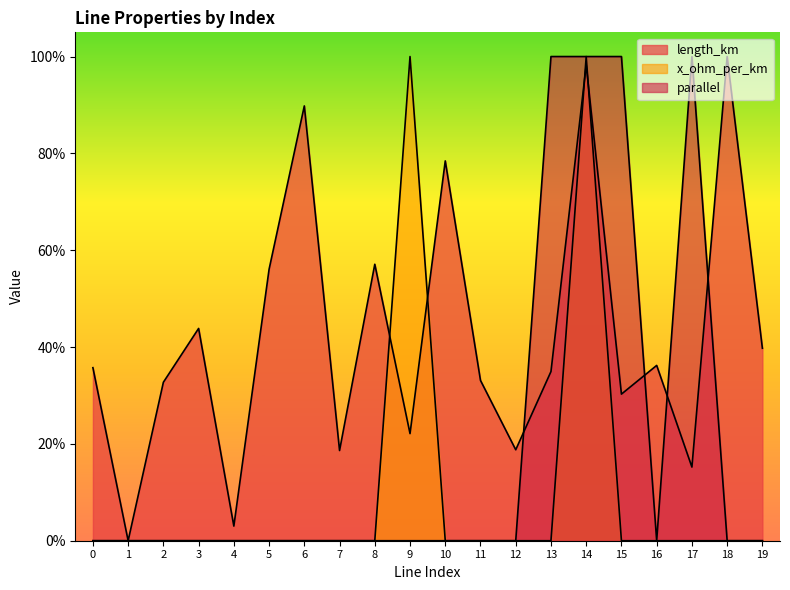

Between 8 and 1, which is larger?

8